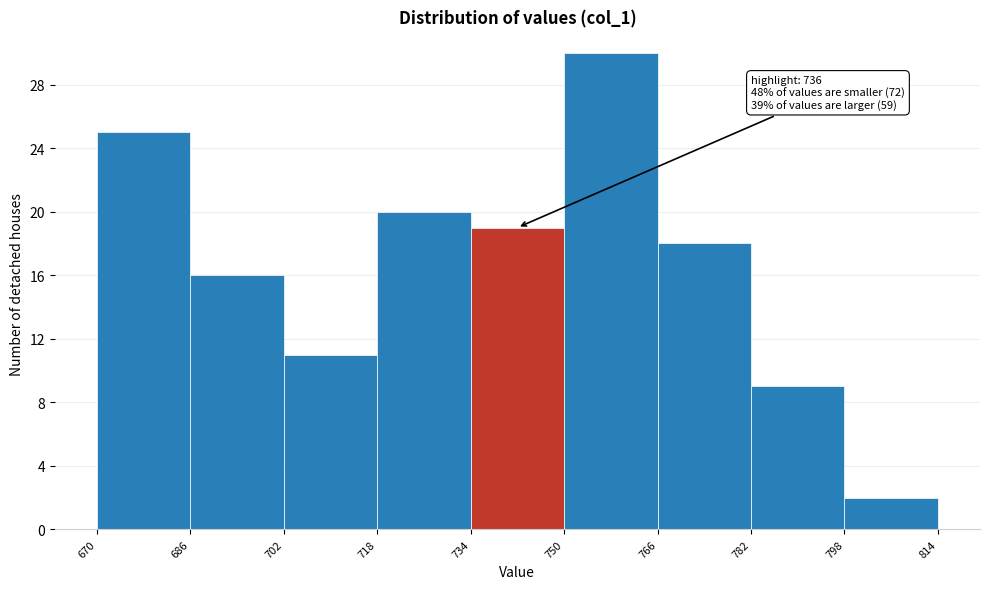

Over which range of the x-axis is the bar tallest?

750 to 766